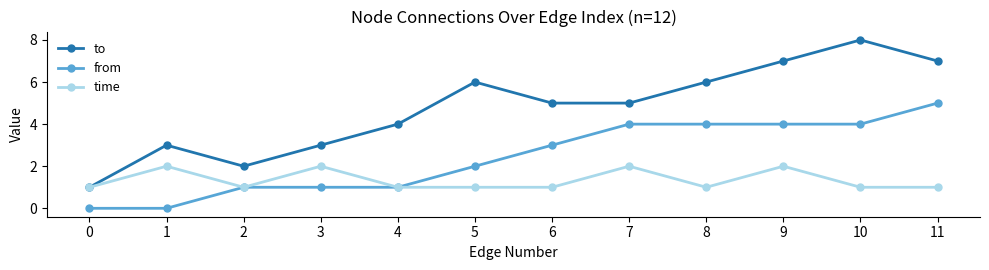

True or false: from and to intersect in this chart.

False